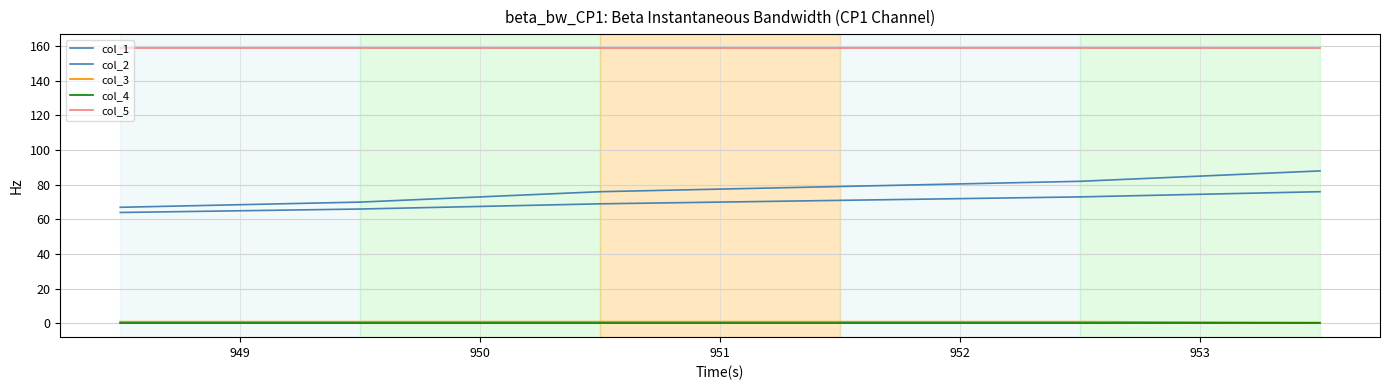

Reading right to left, extract all data points from this chart.

col_1: 88.0	82.0	79.0	76.0	70.0	67.0
col_2: 76.0	73.0	71.0	69.0	66.0	64.0
col_3: 0.5	1.0	1.0	1.0	1.0	1.0
col_4: 0.0	0.0	0.0	0.0	0.0	0.0
col_5: 159.0	159.0	159.0	159.0	159.0	159.0